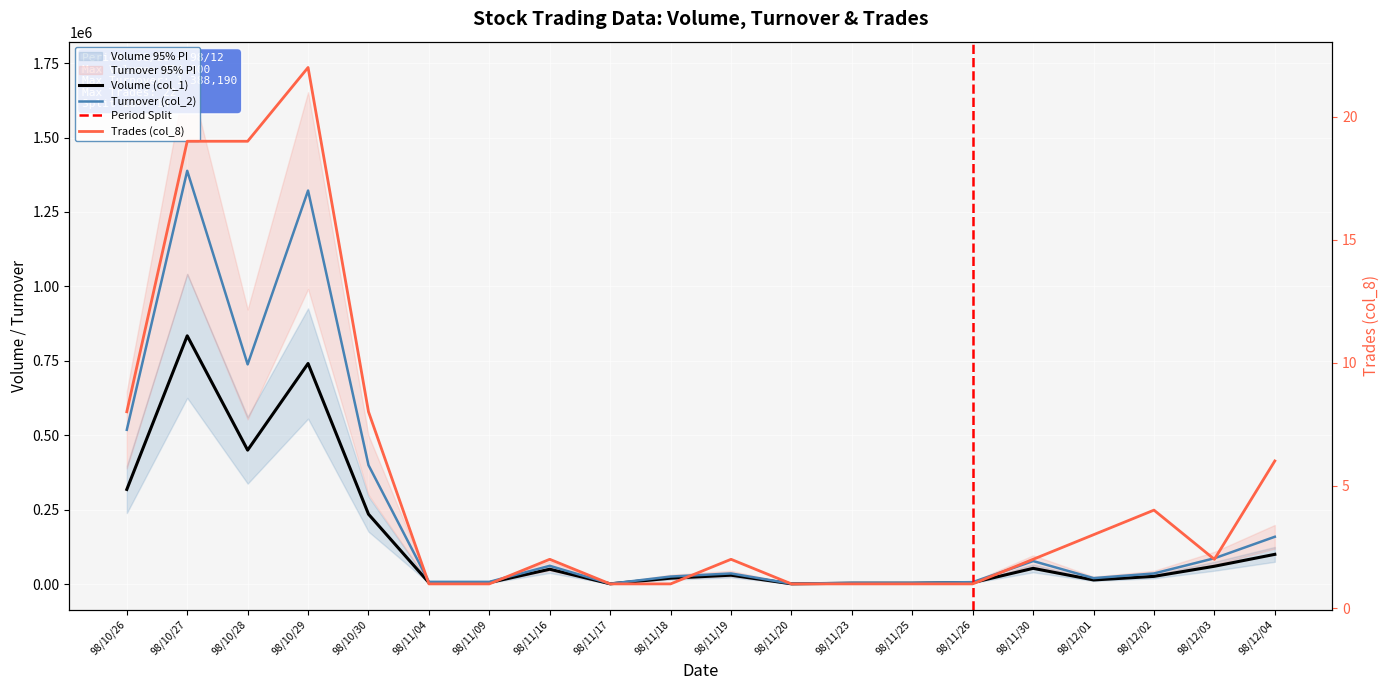

The value of Trades (col_8) at 98/11/26 is 1. True or false?

False